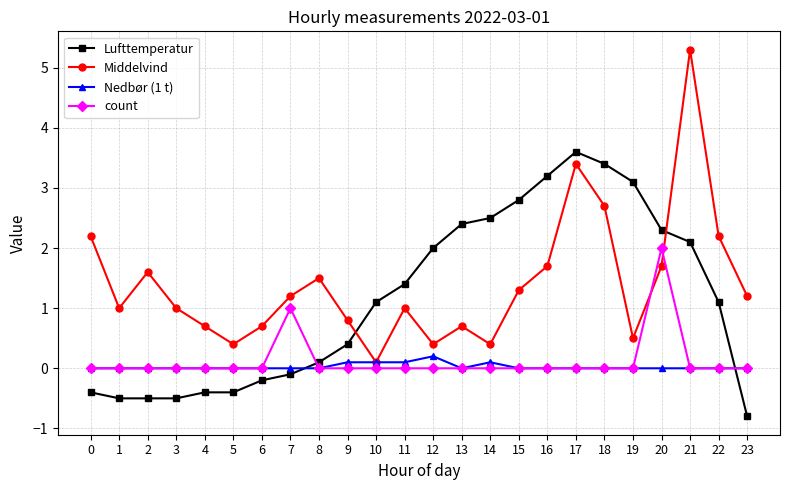

What value does the Lufttemperatur series have at 12?

2.0